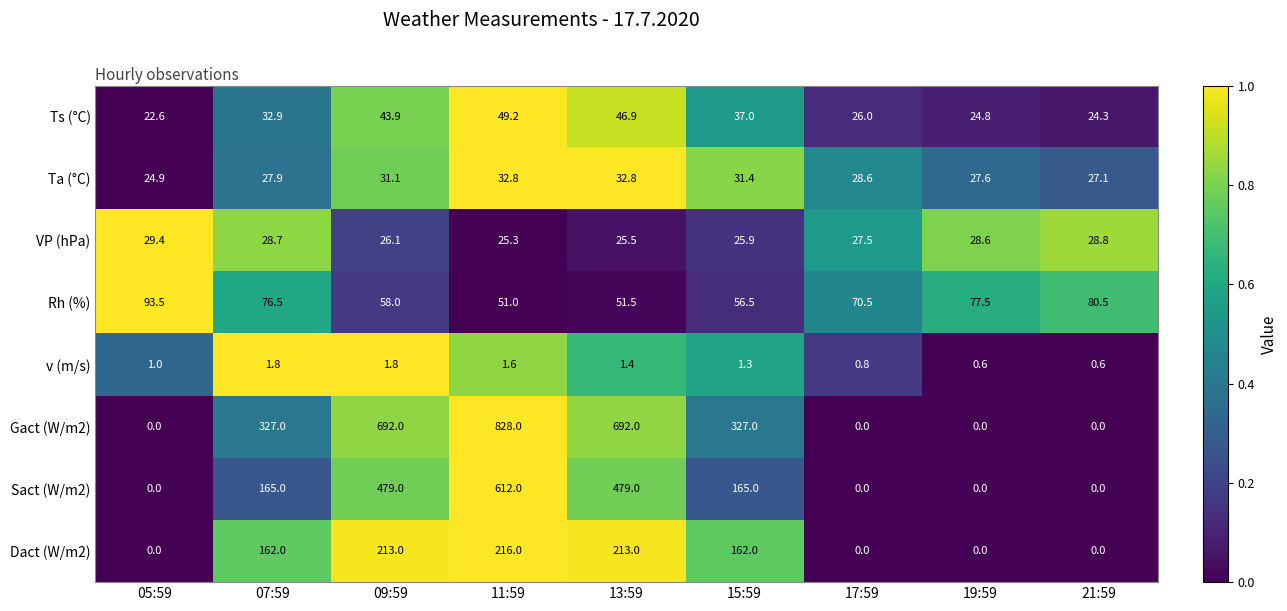

What is the difference between the second highest and second lowest values in the VP (hPa) series?

3.3